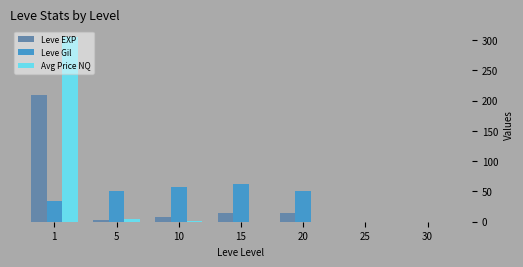

Where does the Leve Gil series first go above 50?

5